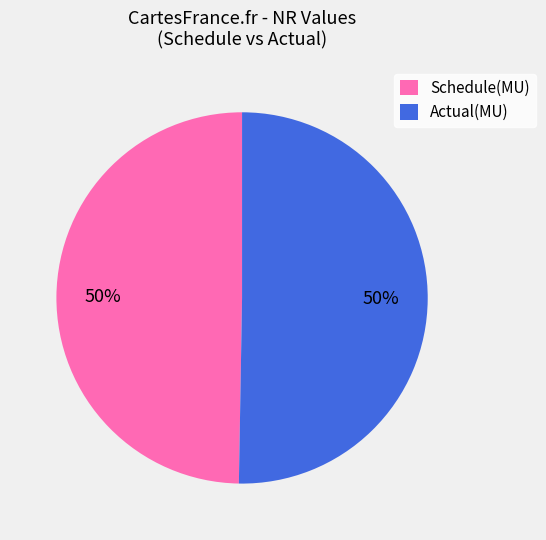

Approximately how many times larger is the value at Actual(MU) compared to Schedule(MU)?

1.0